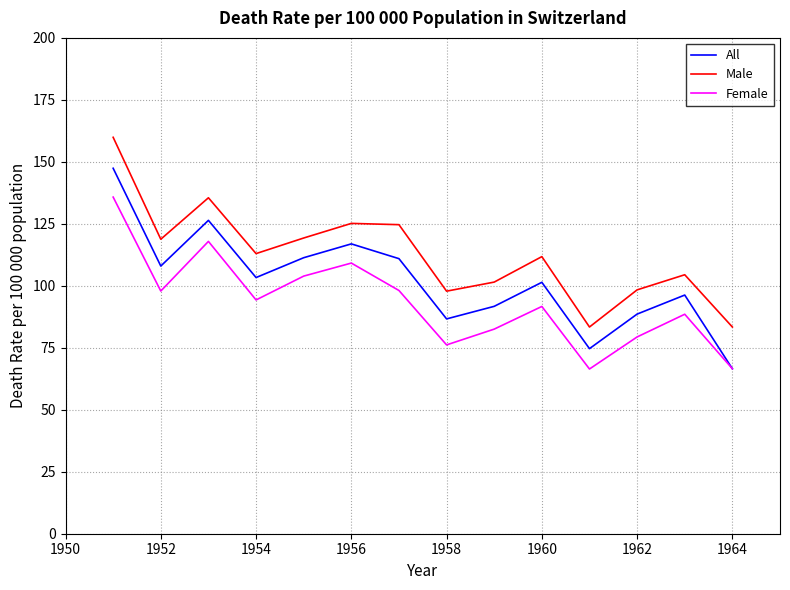

What is the difference between the maximum and minimum values in the All series?

80.9